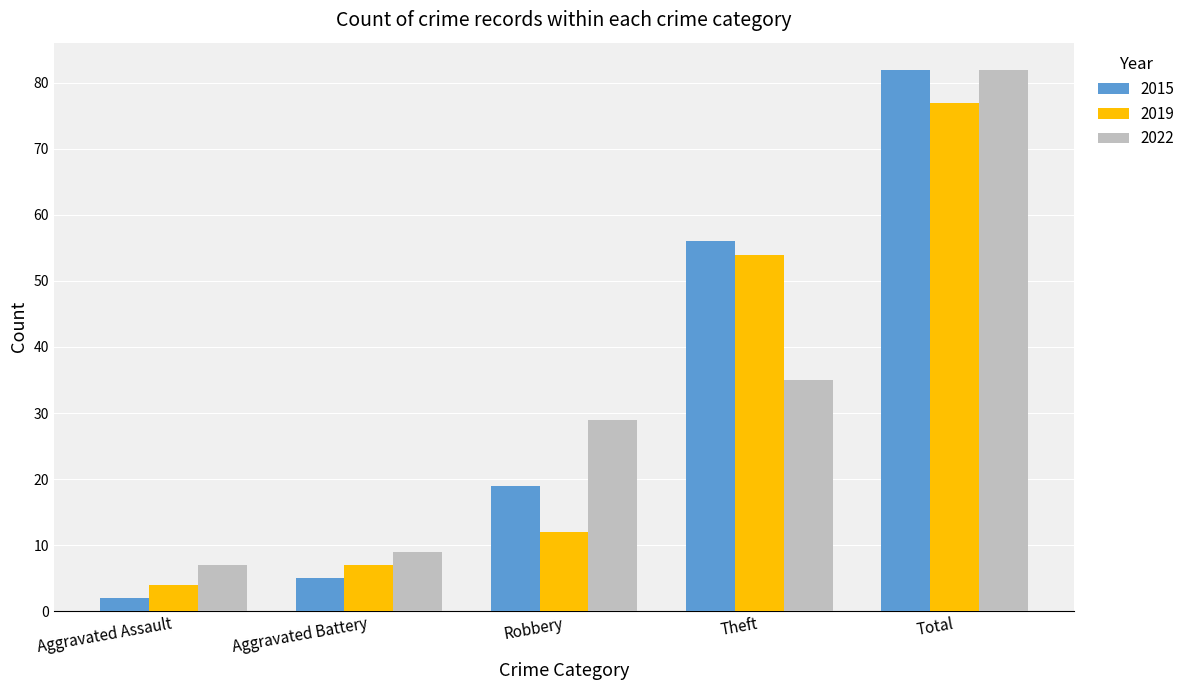

What is the greatest value displayed?

82